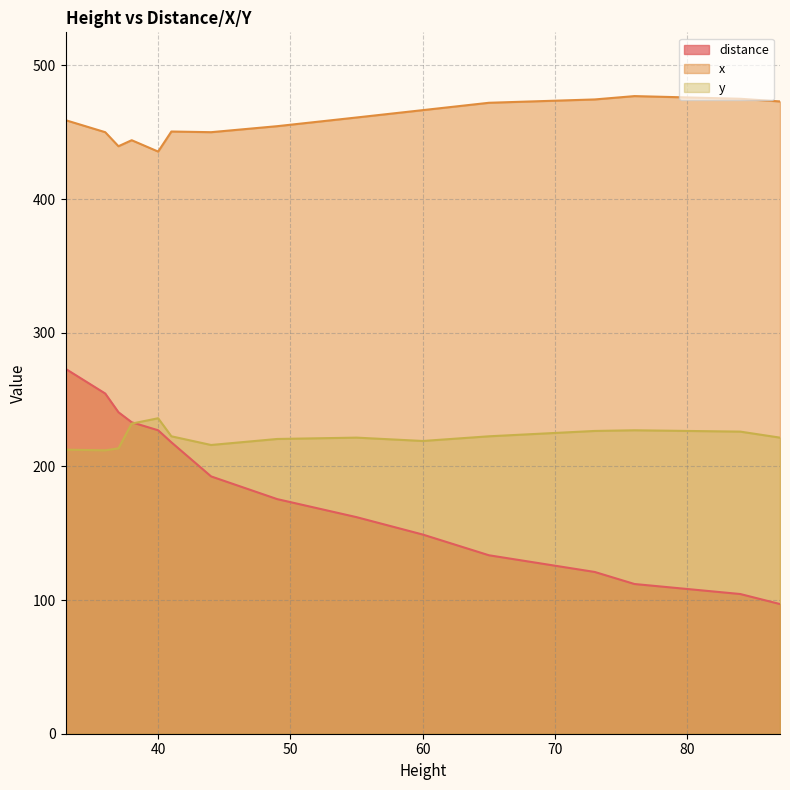

Which category has the lowest value across all series?

87